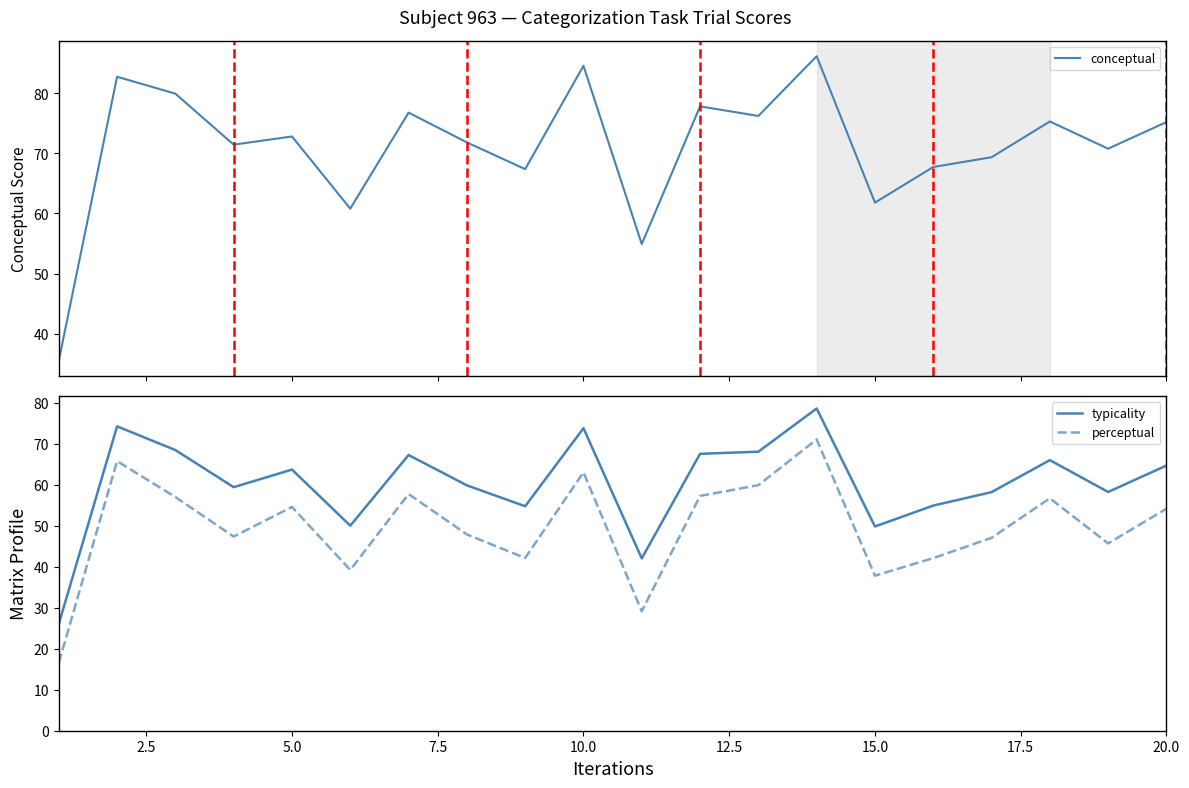

What are all the series names shown in the legend?

conceptual, typicality, perceptual